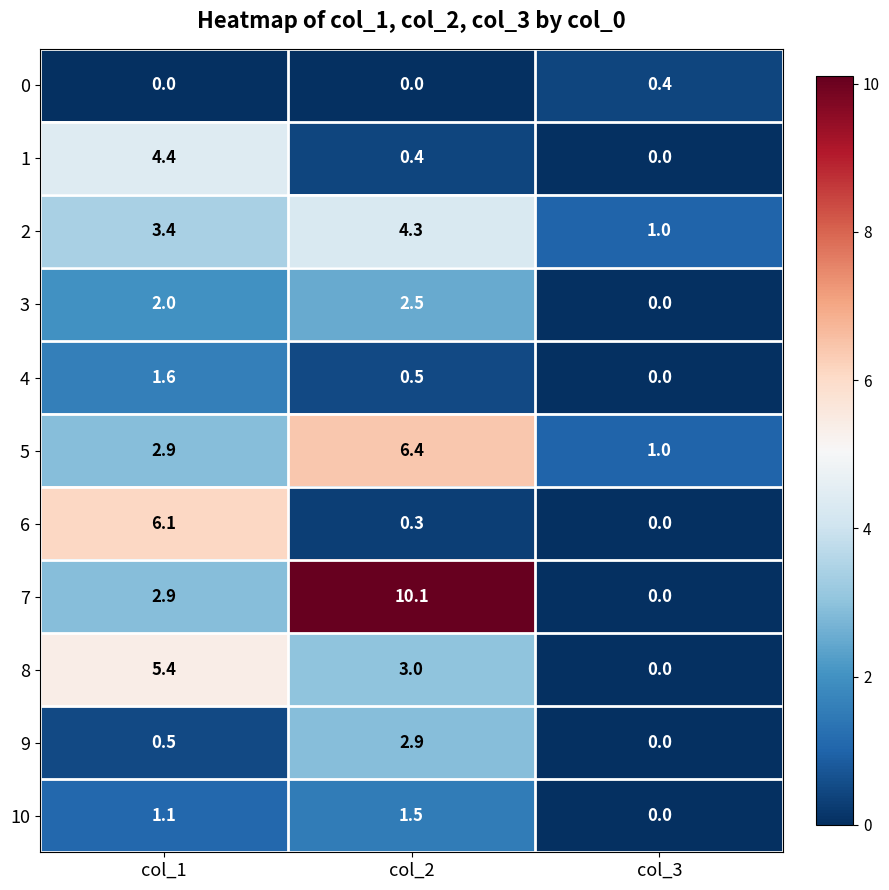

At which label is 1 closest to 2?

col_2